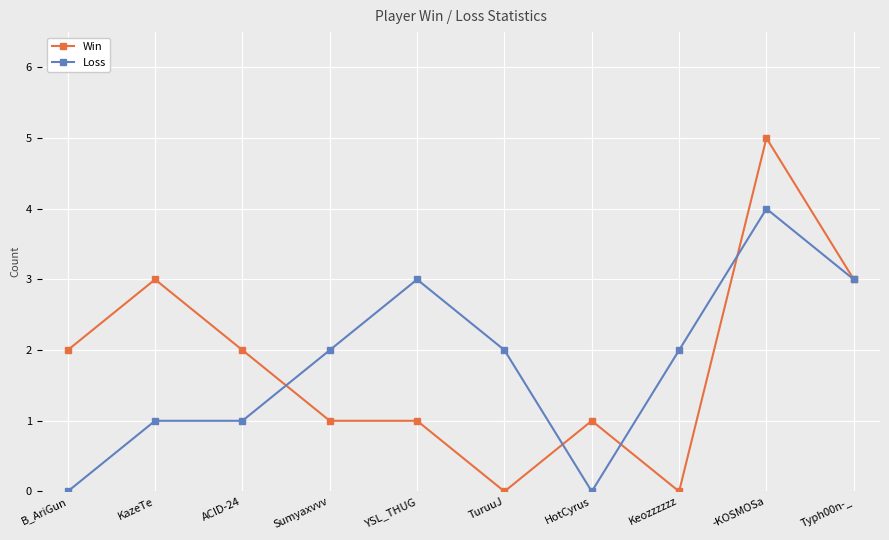

Is the value of Loss at -KOSMOSa greater than the value of Win at ACID-24?

Yes